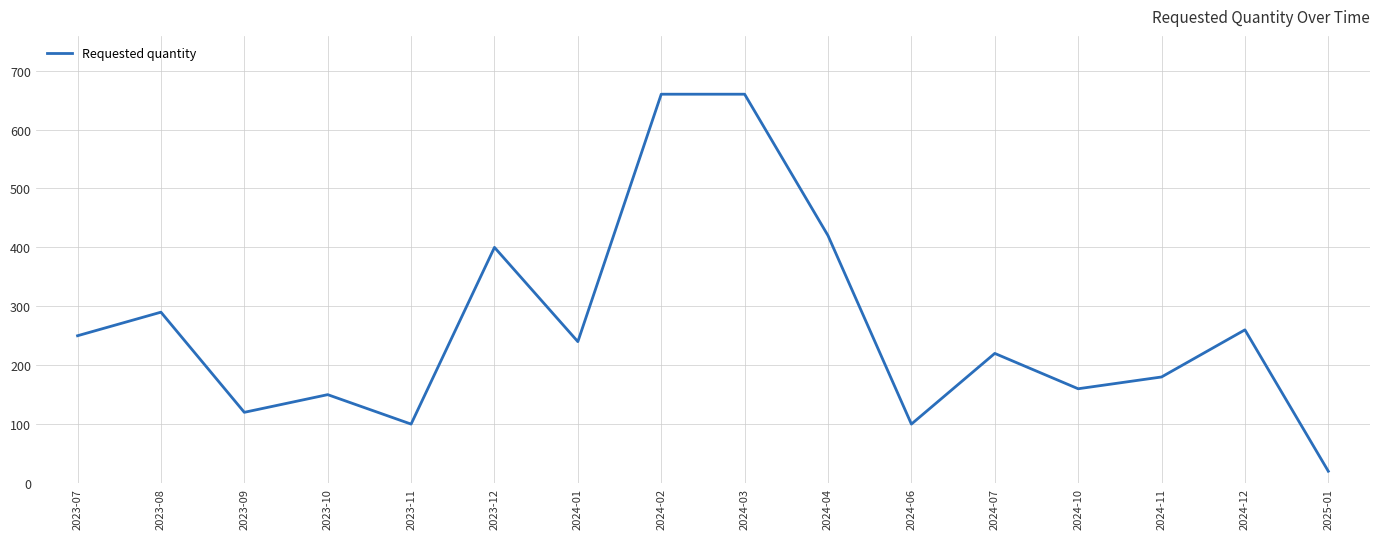

At which label does the data first exceed 240?

2023-07